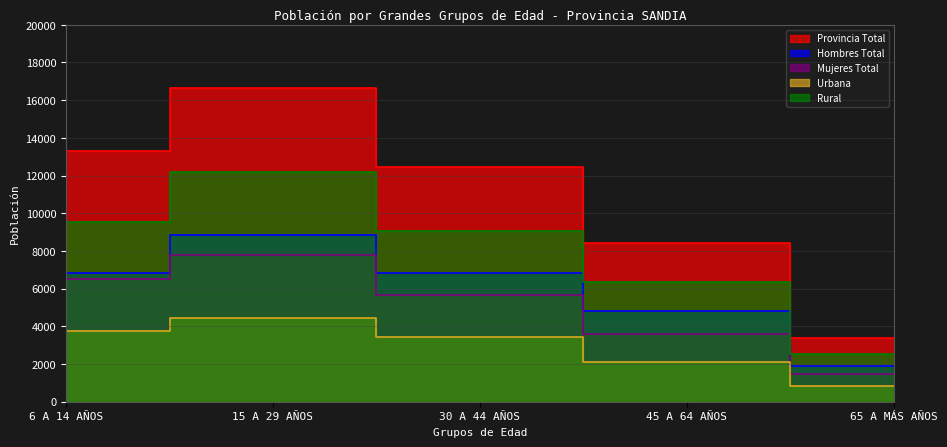

True or false: Urbana has more than 2 points higher than both neighbors.

False